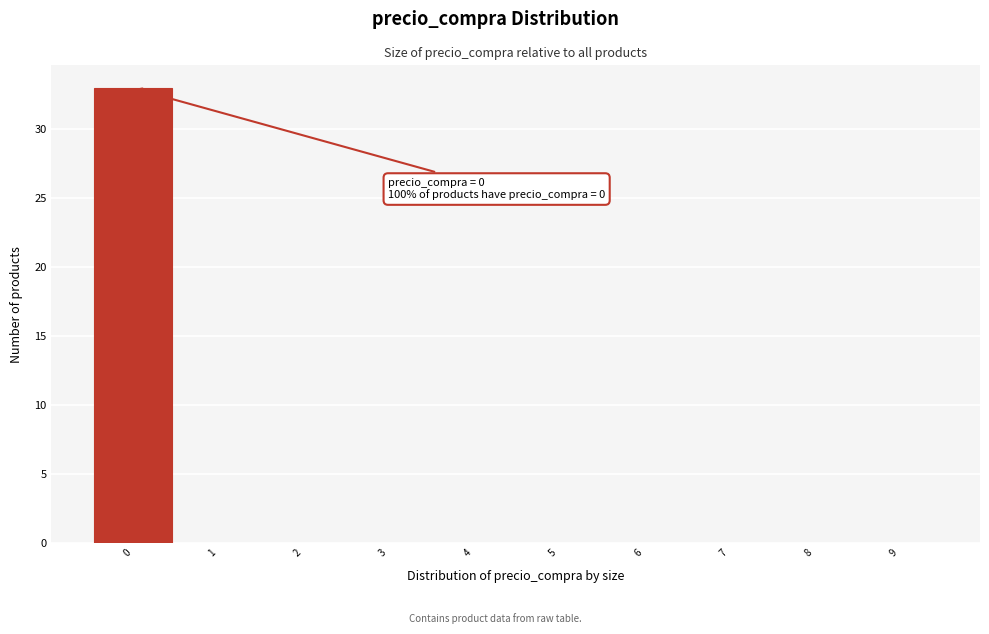

Over which range of the x-axis is the bar tallest?

-0.5 to 0.5